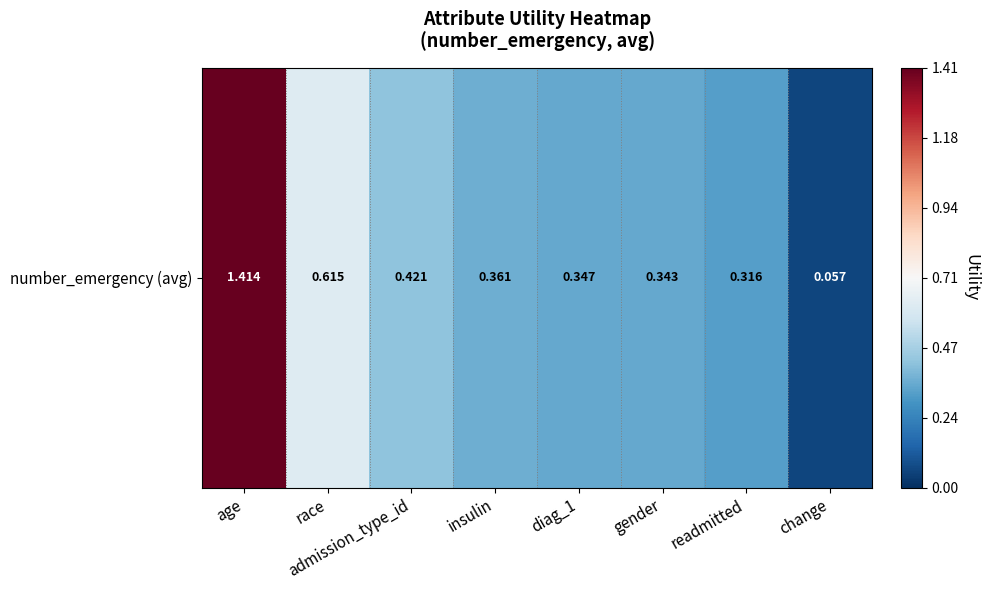

What is the greatest value displayed?

1.4